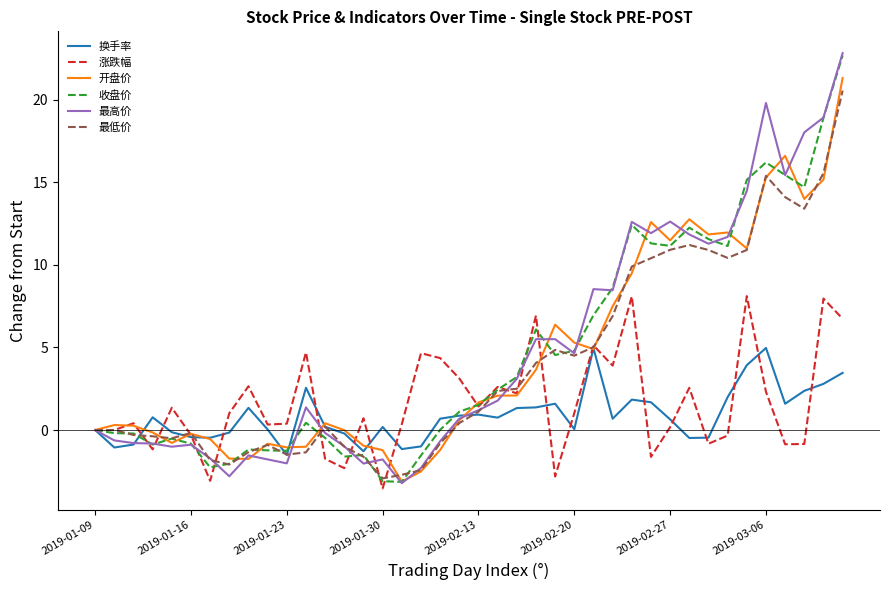

At how many categories does at least one series exceed 17?

4